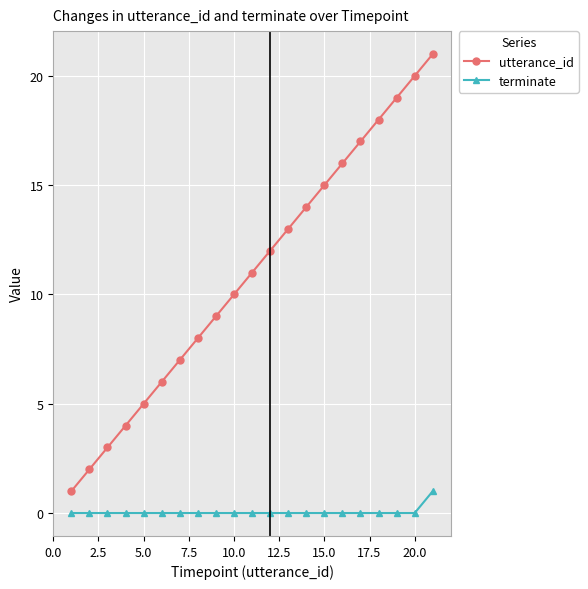

How many categories are shown in the chart?

21